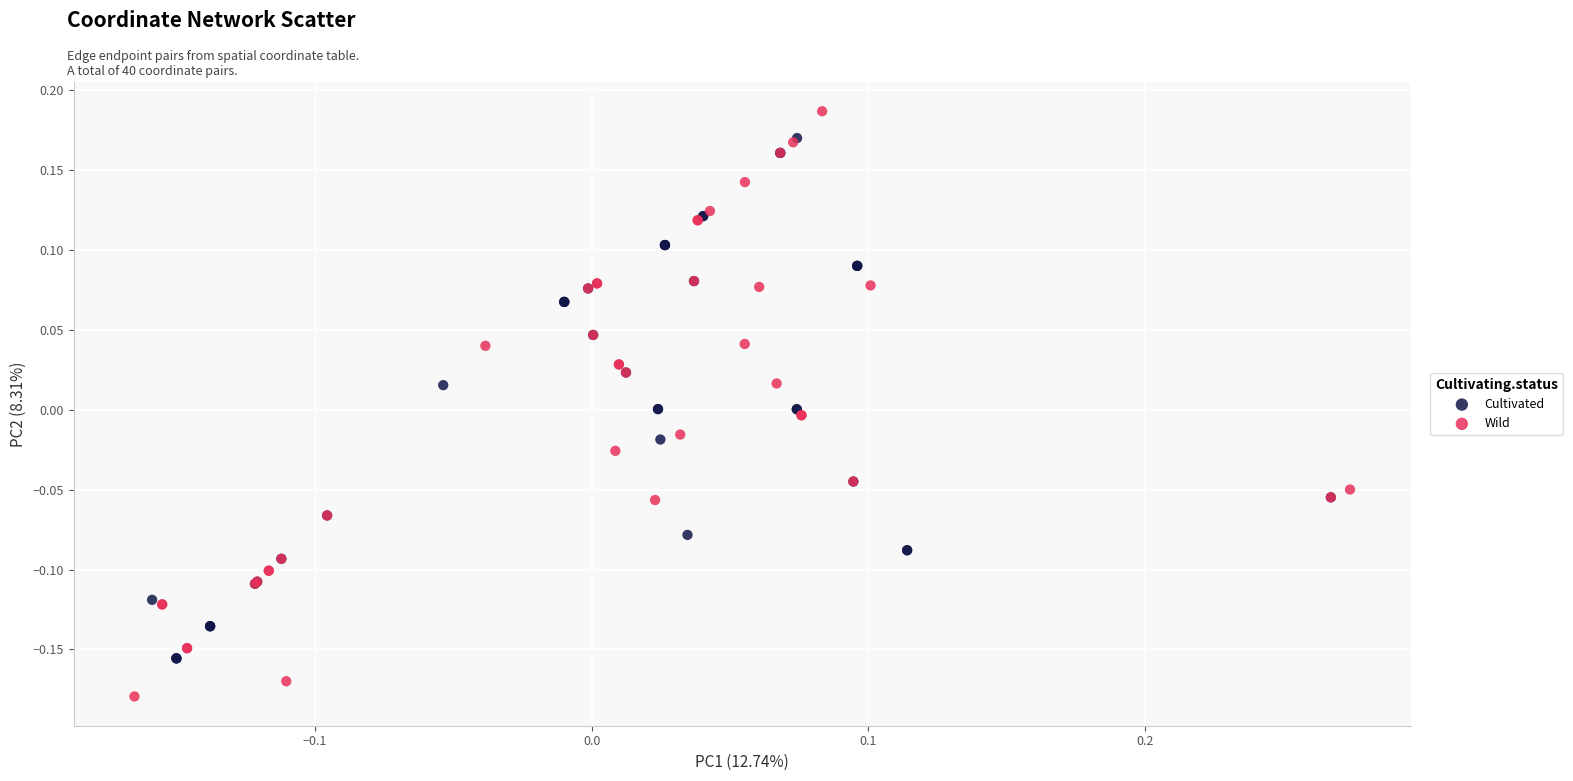

Which series has the widest spread of Y values?

Wild